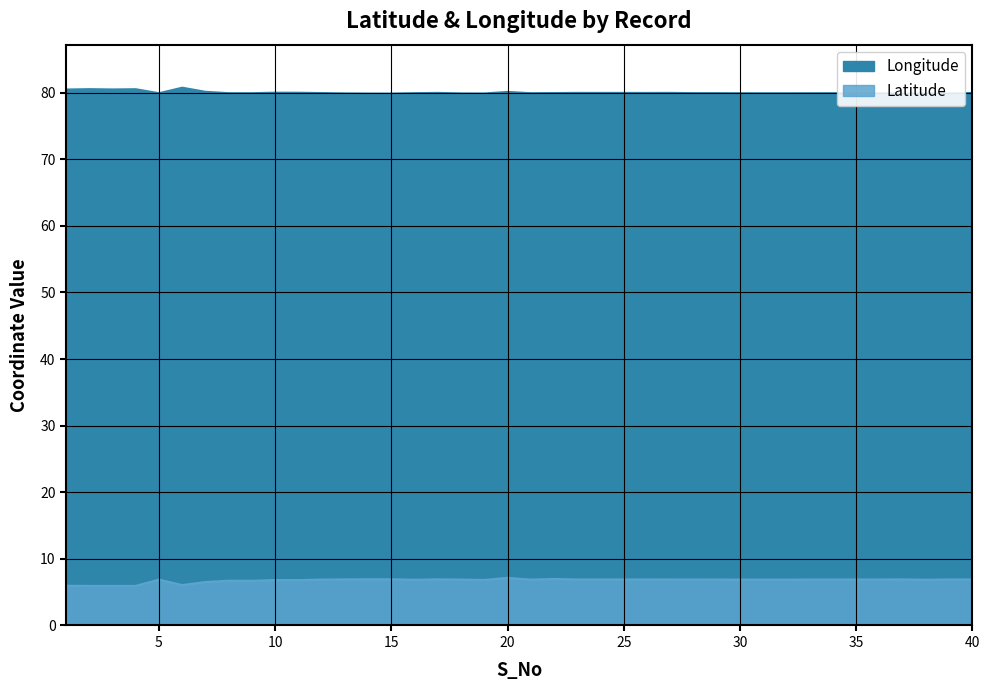

Is it true that Longitude equals 116.8 at 35?

False